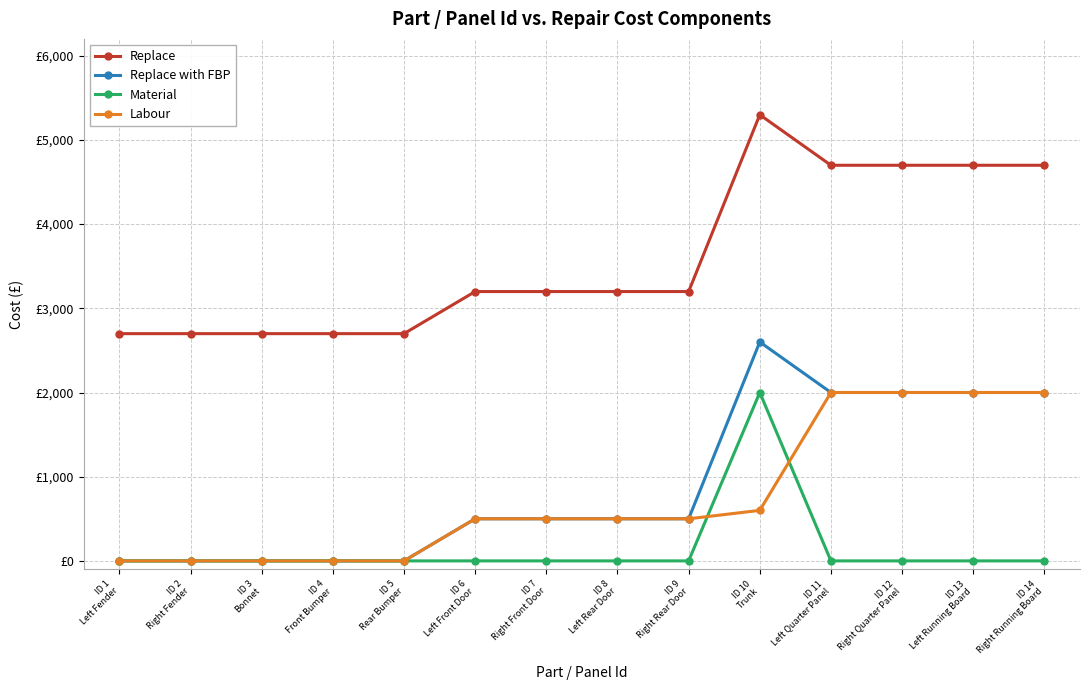

True or false: Replace with FBP has a value of 2000 at ID 14
Right Running Board.

True